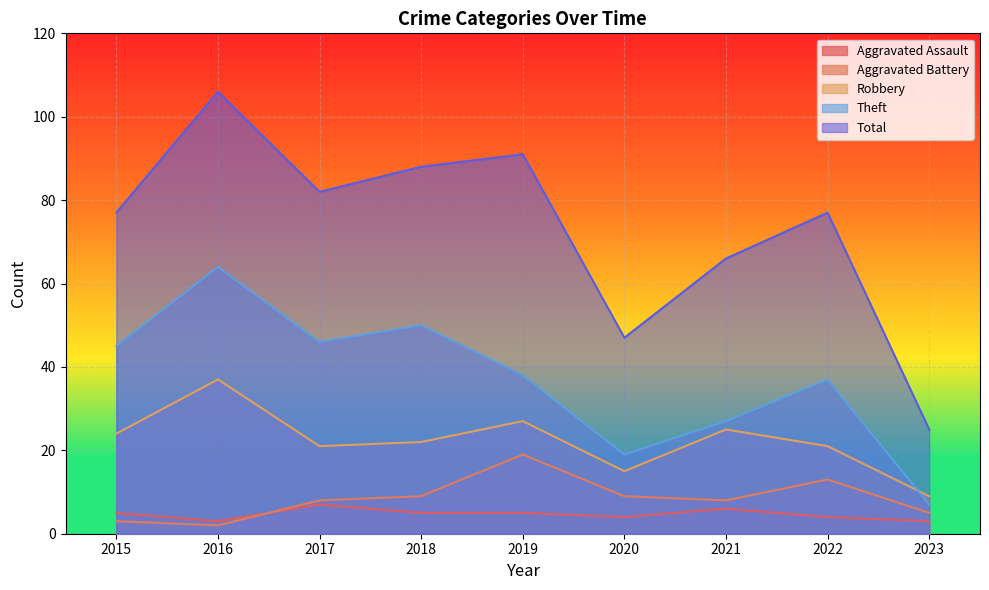

True or false: Aggravated Assault and Robbery cross at least once.

False